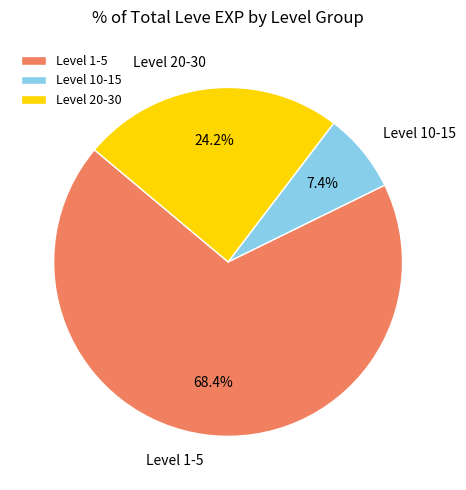

What is the ratio of the value at Level 10-15 to the value at Level 20-30?

0.3